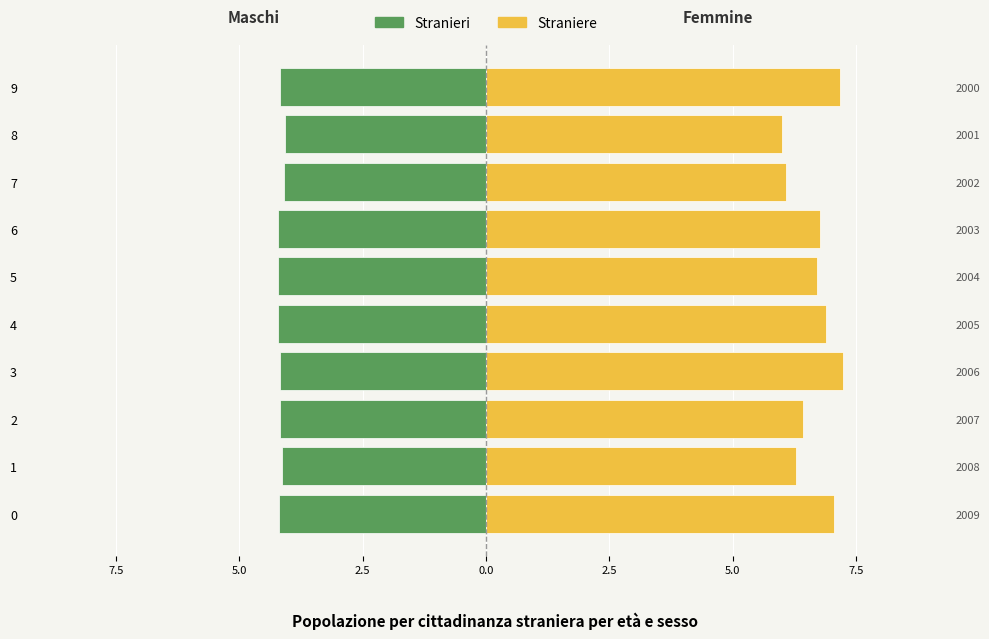

Between 0 and 4, which series saw the biggest shift?

Straniere